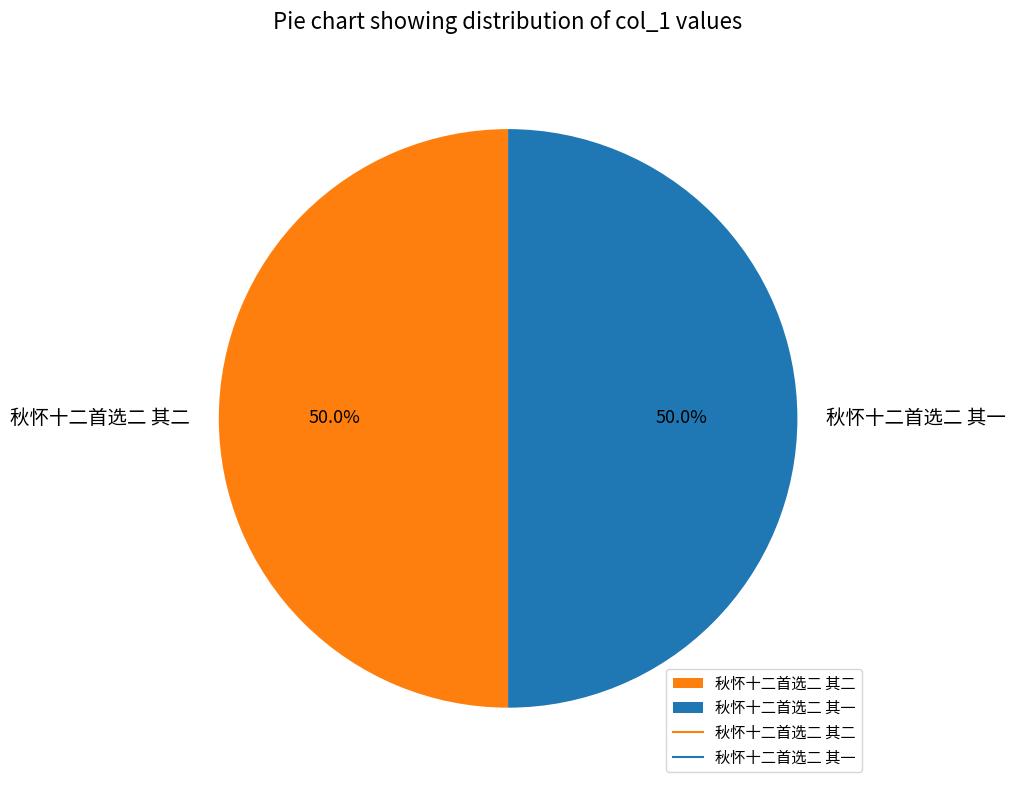

How much of the chart is everything except 秋怀十二首选二 其二?

50.0%